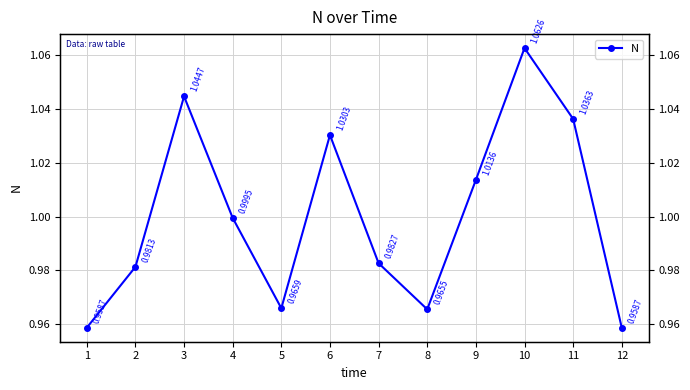

The chart shows a value of 1.1 at 10. True or false?

True